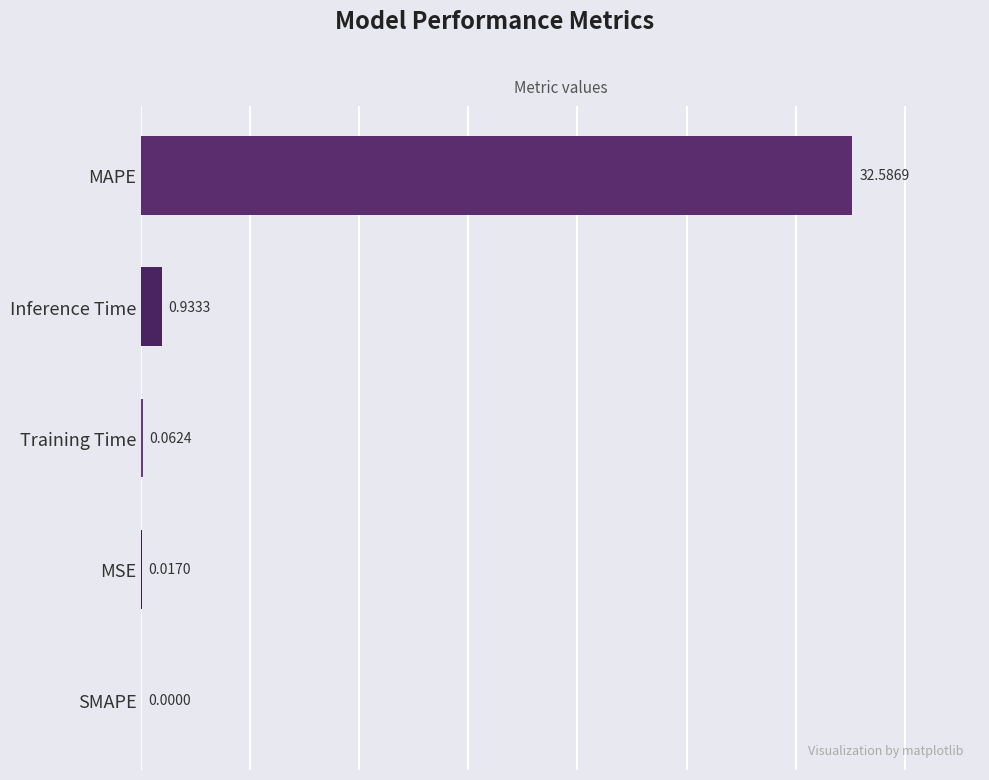

Which label corresponds to the largest value in the chart?

MAPE